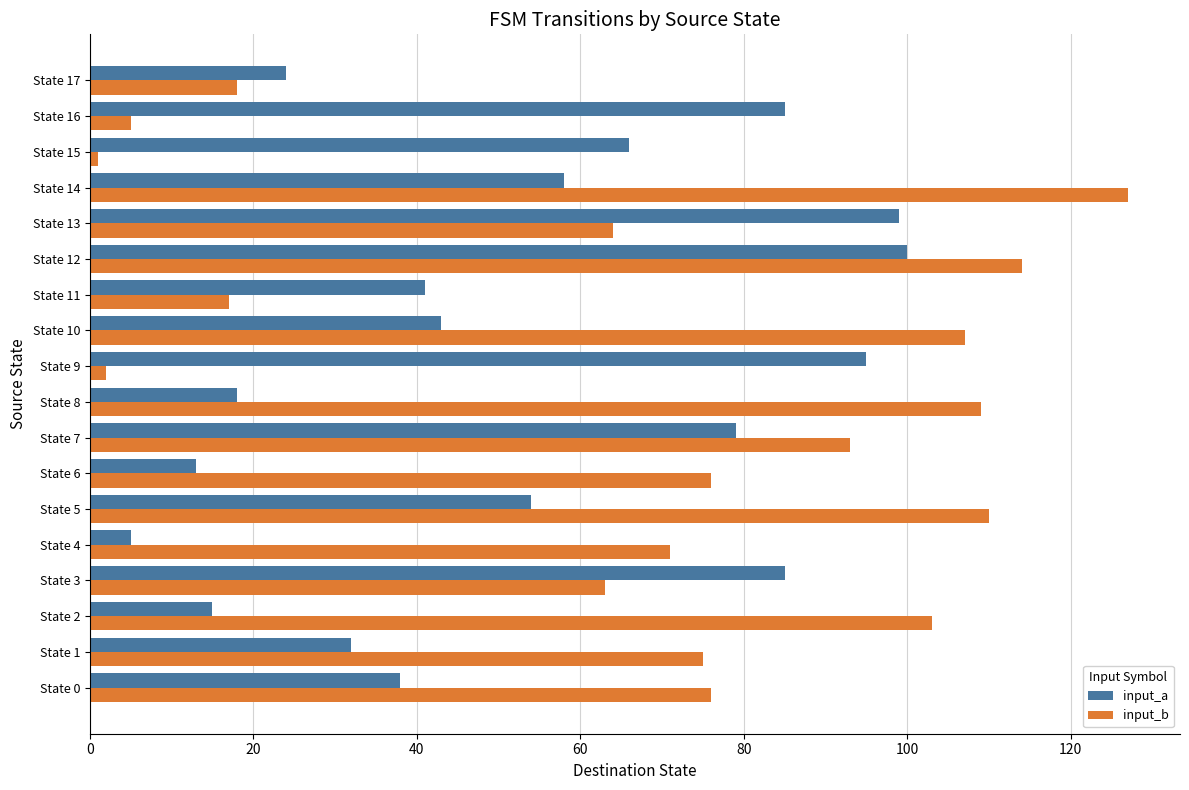

What is the highest value of the input_b series?

127